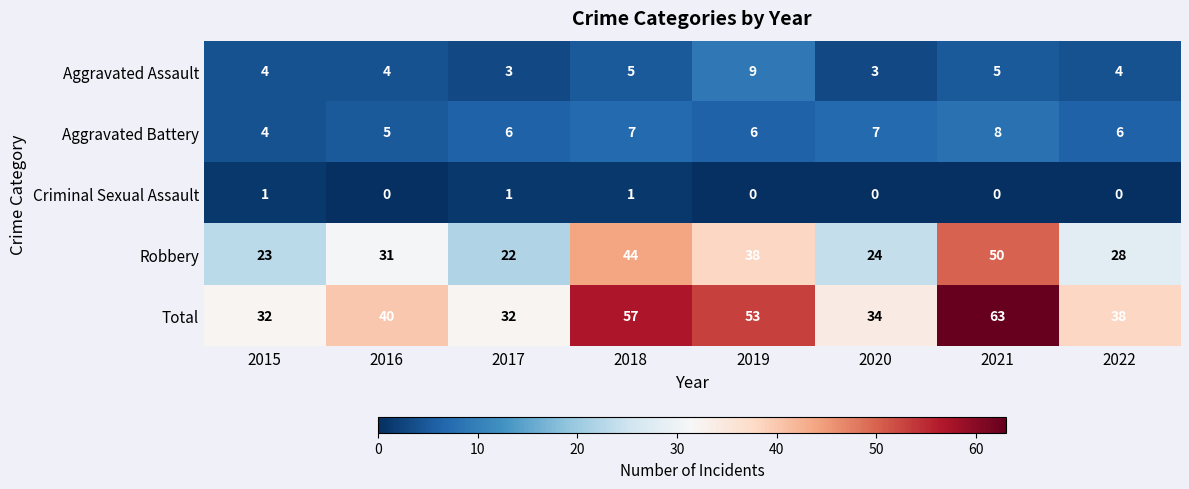

True or false: Aggravated Assault has a value of 5 at 2018.

True